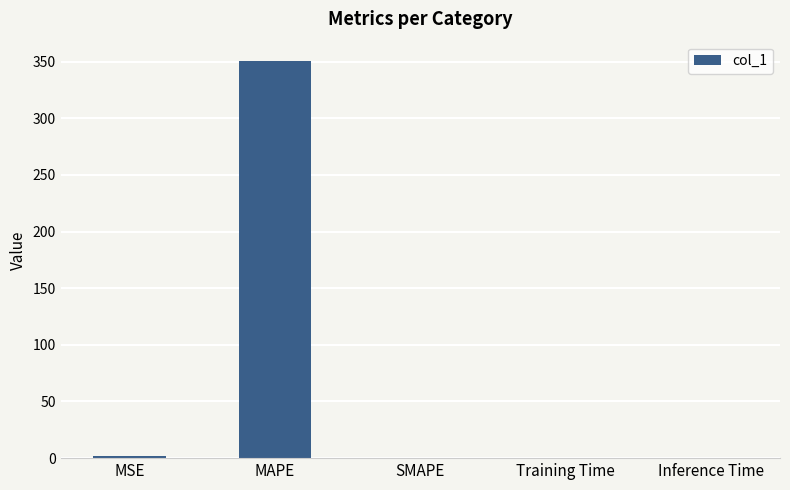

The chart shows a value of 182.0 at SMAPE. True or false?

False